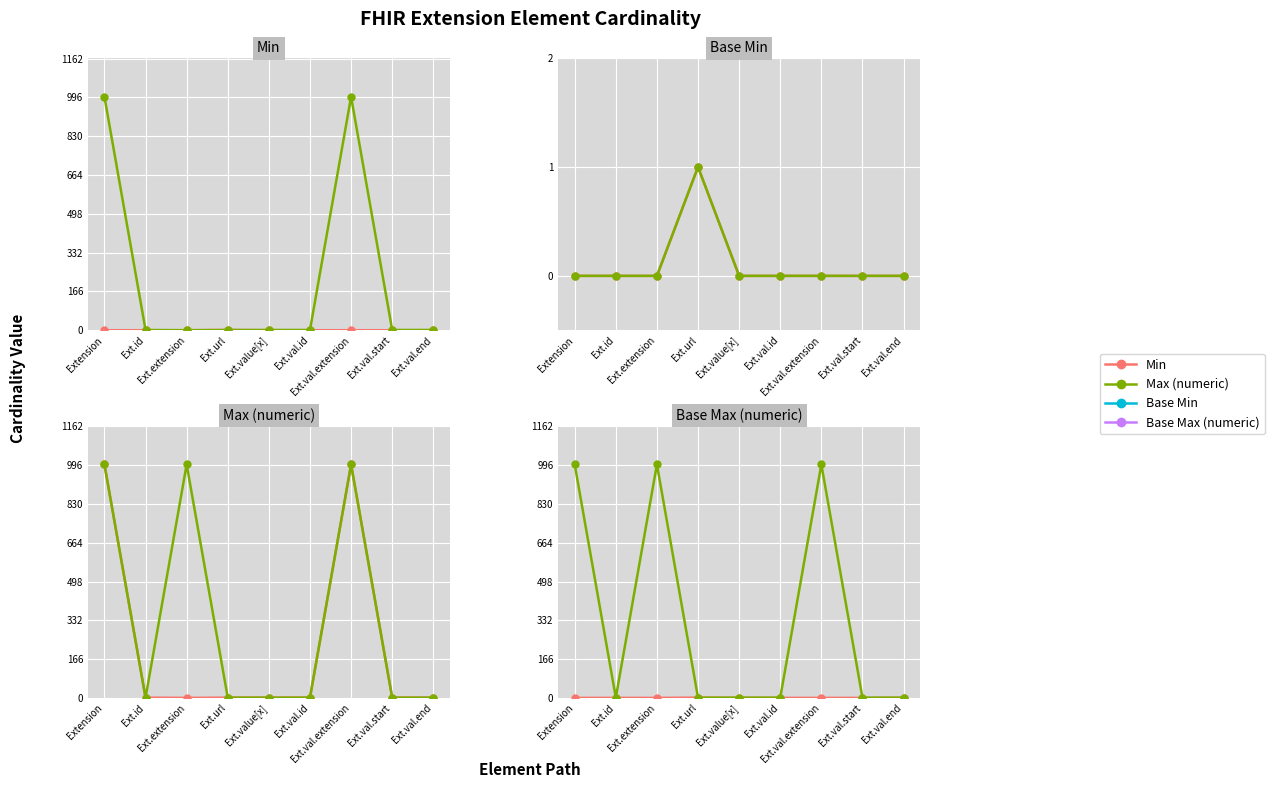

Which has a higher value, Ext.val.end or Ext.value[x]?

Ext.val.end